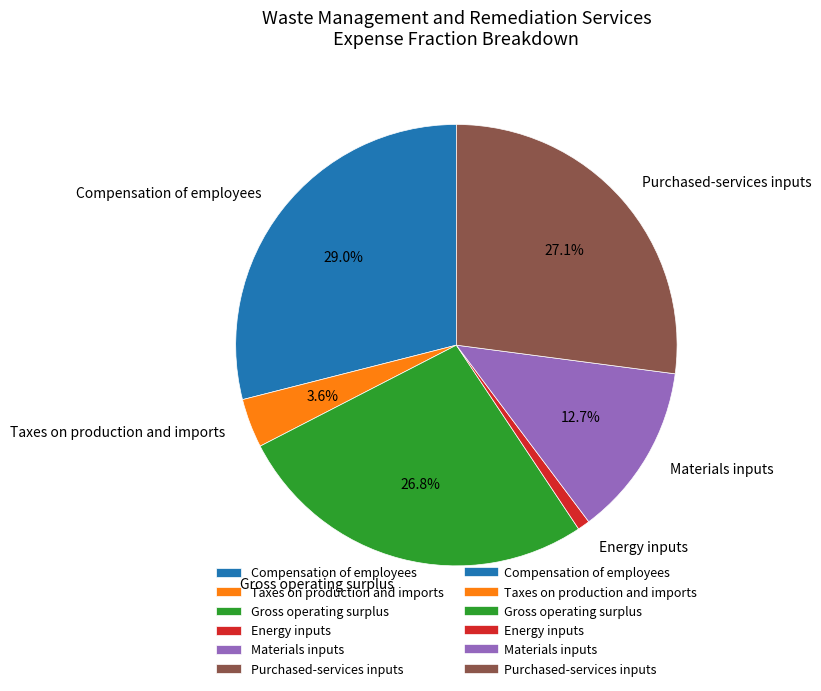

What is the largest slice in the pie chart?

Compensation of employees